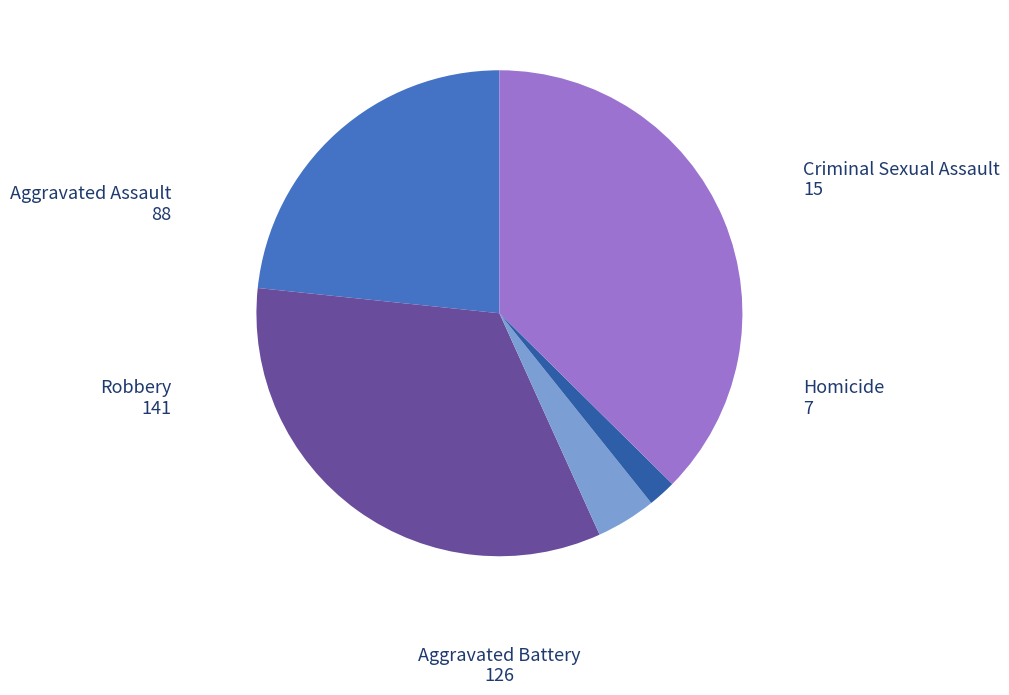

Is there a majority slice in this chart?

No